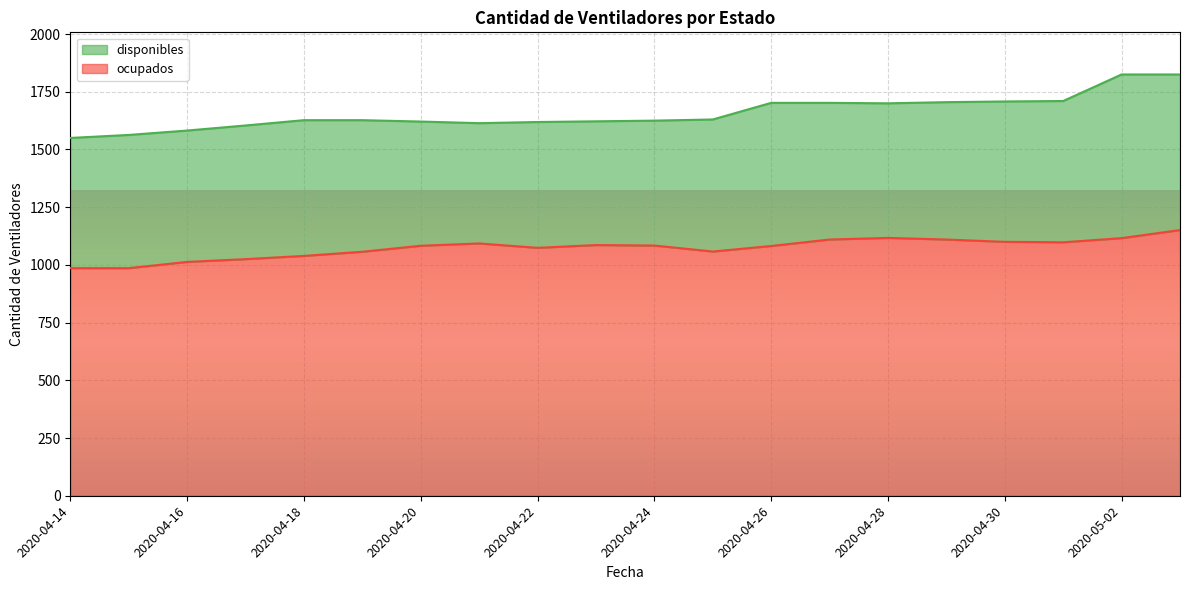

What position from the left is 2020-04-24?

11